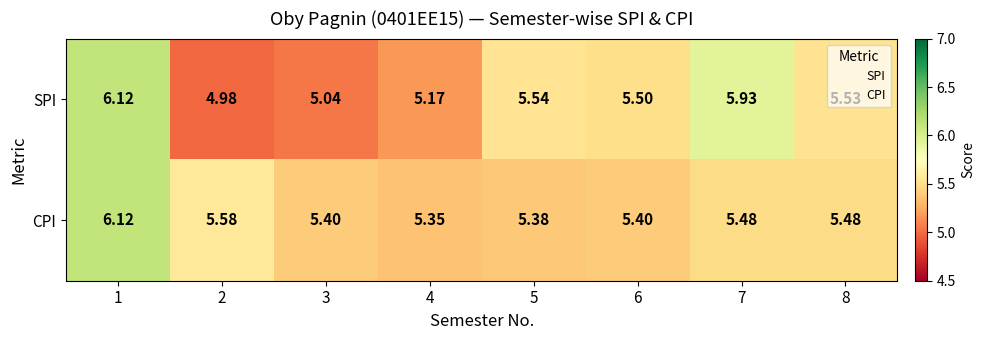

At which category is the sum across all series the highest?

1